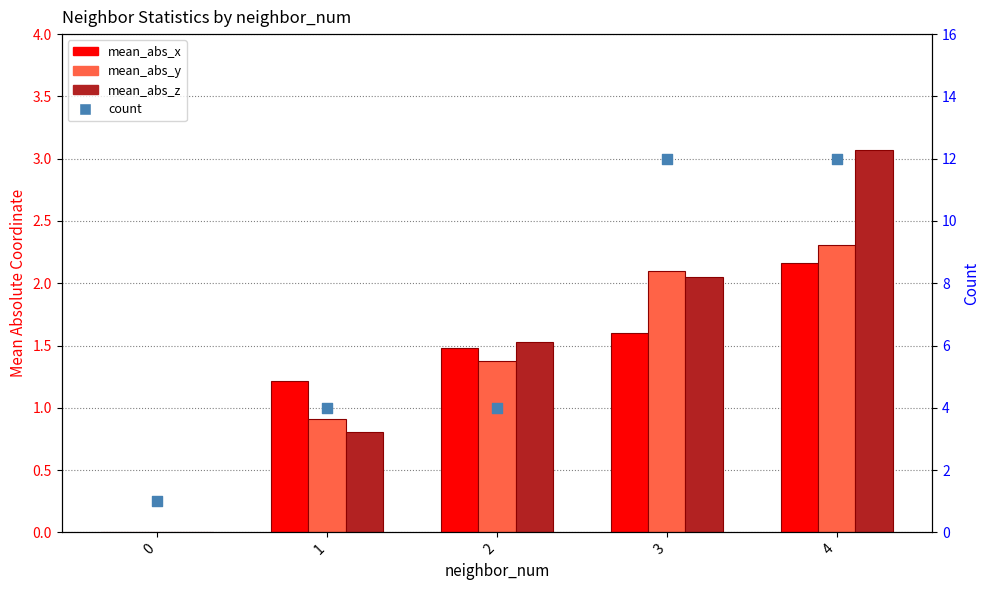

Which series contains the highest Y value?

count